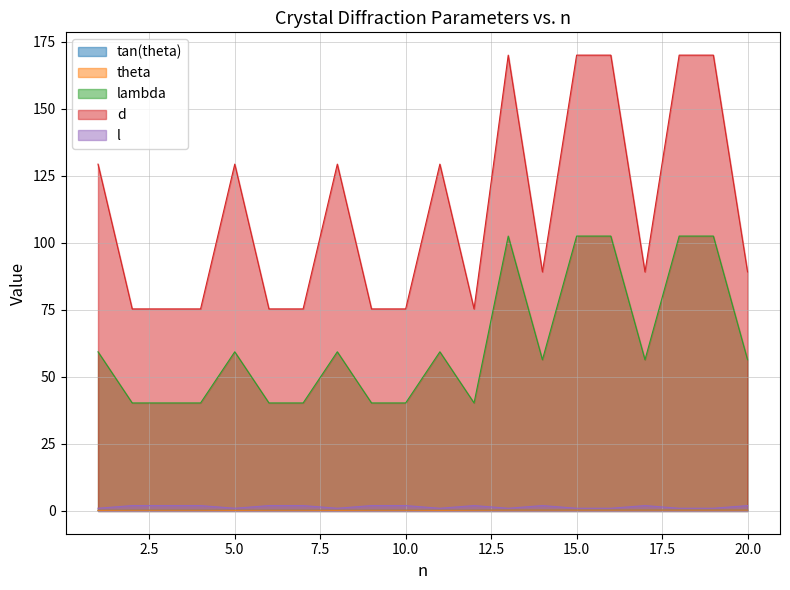

True or false: theta and l intersect in this chart.

False